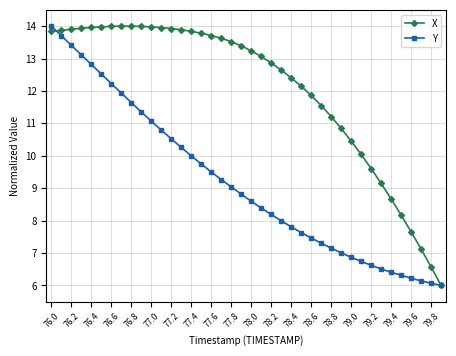

How many categories are shown in the chart?

40